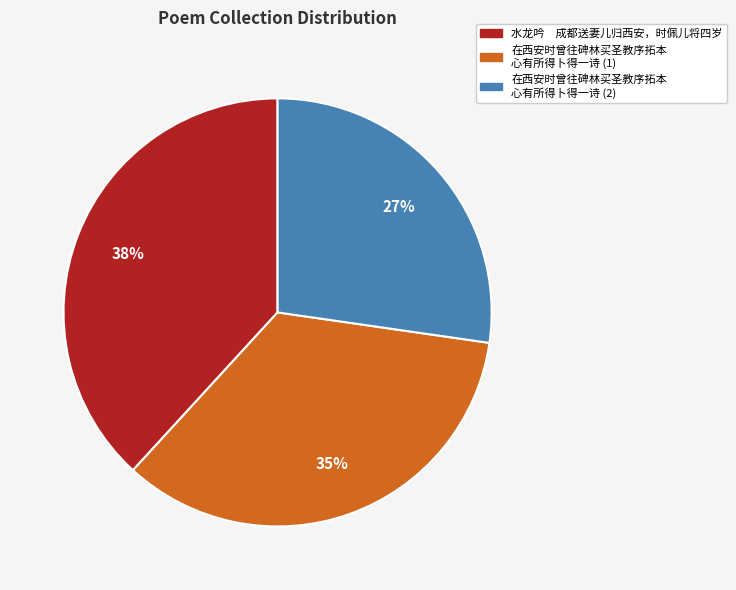

How many slices are in this pie chart?

3